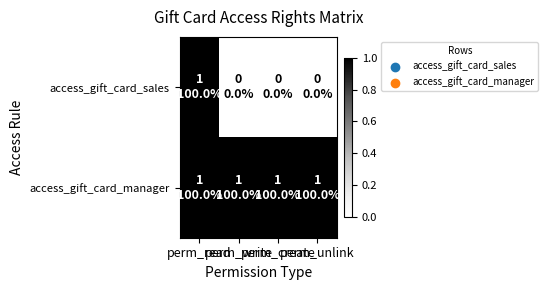

Which has a higher value, perm_read or perm_write?

perm_read